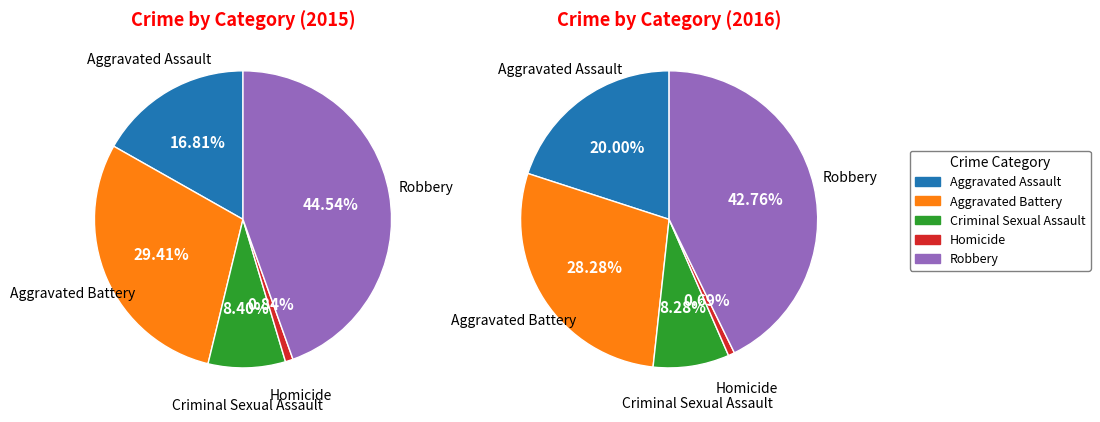

Is the sum of Aggravated Battery and Robbery greater than half?

Yes